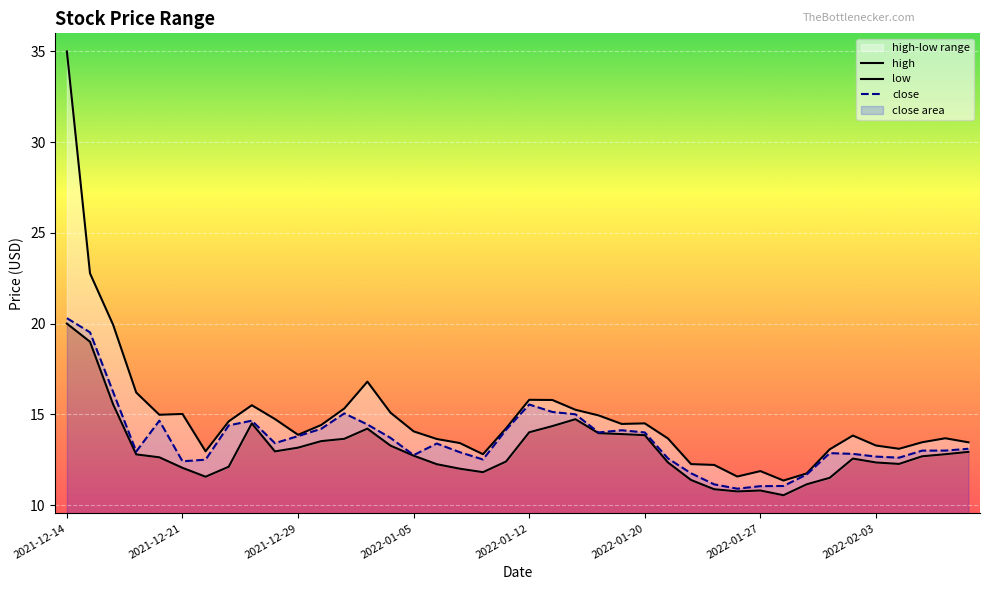

What is the sum of the close values at 2021-12-16 and 2022-02-04?

28.8